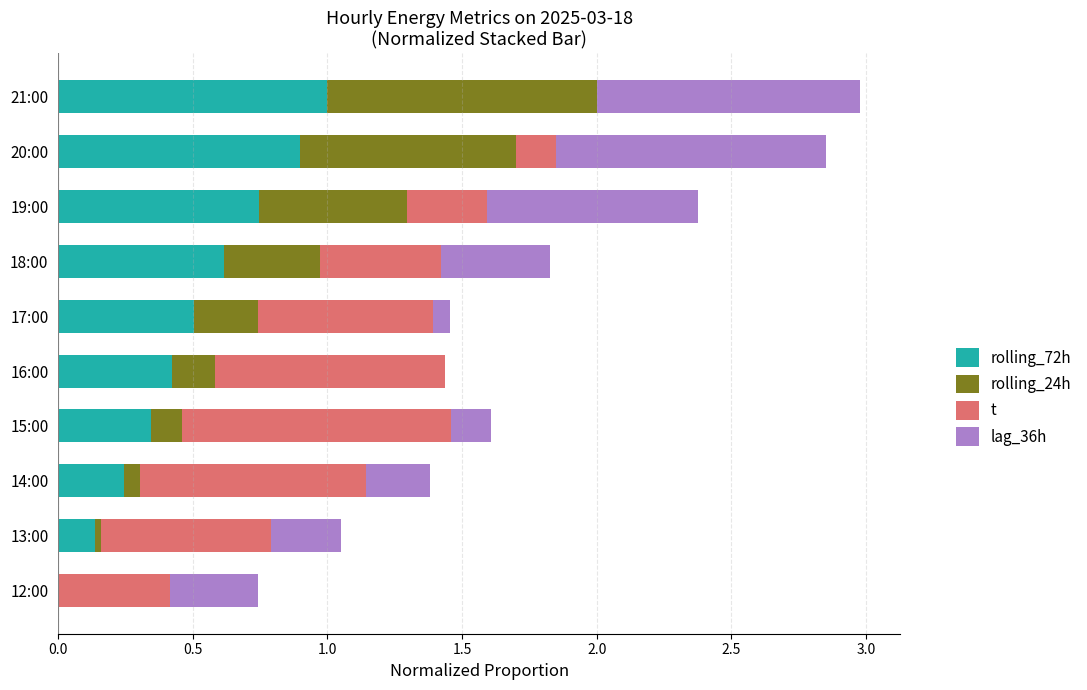

What is the total value across all series at 17:00?

1.5